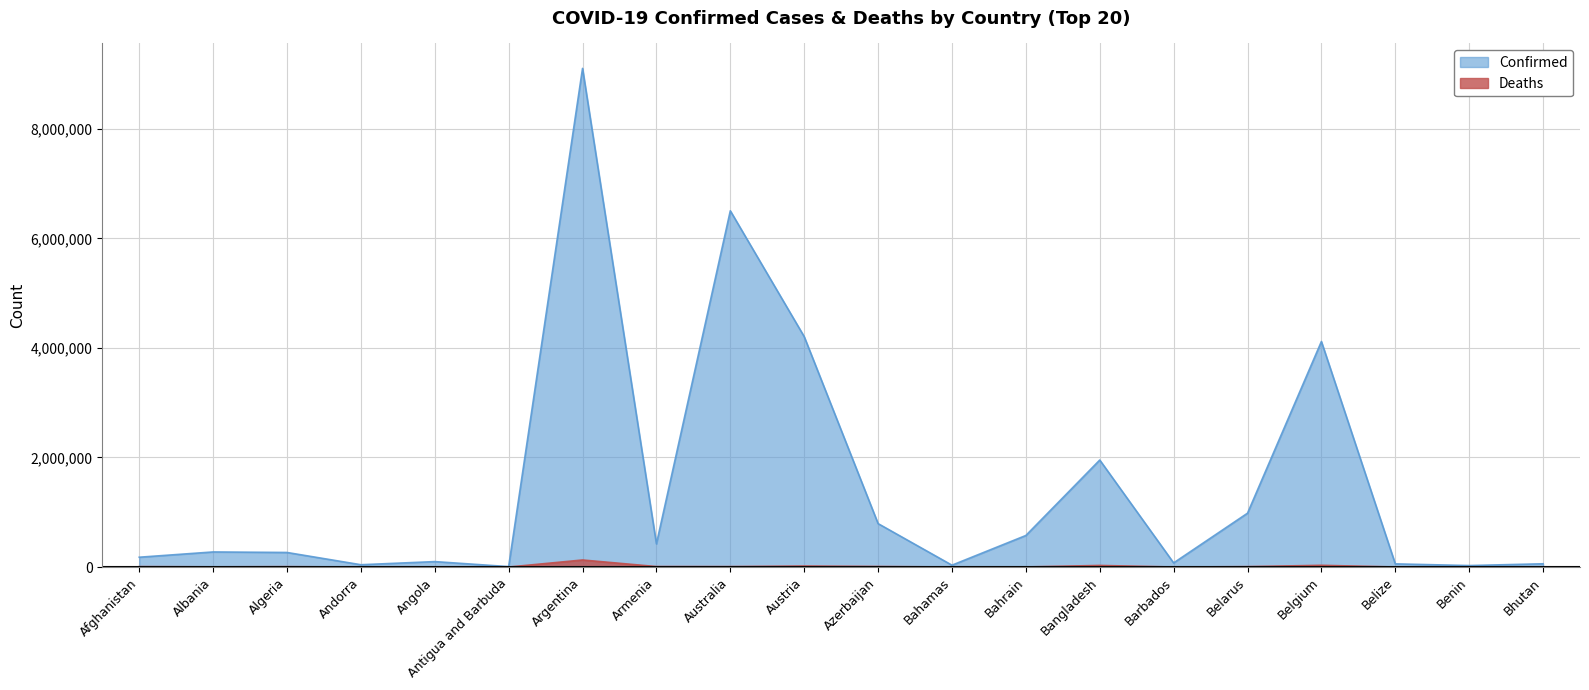

Rank the series at Bhutan from lowest to highest value.

Deaths, Confirmed